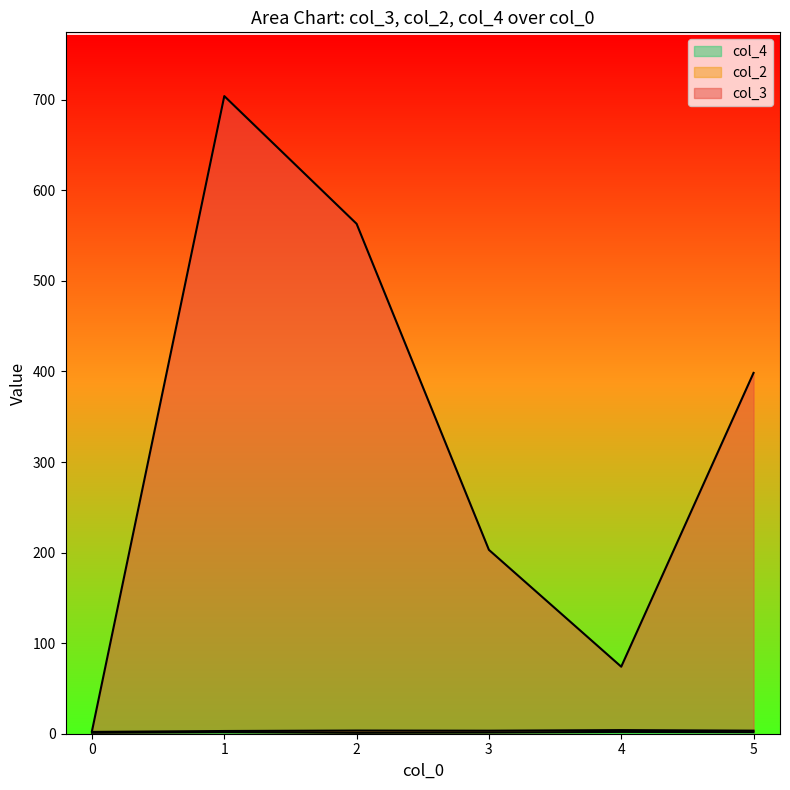

How many interior local valleys does the col_4 series have?

2